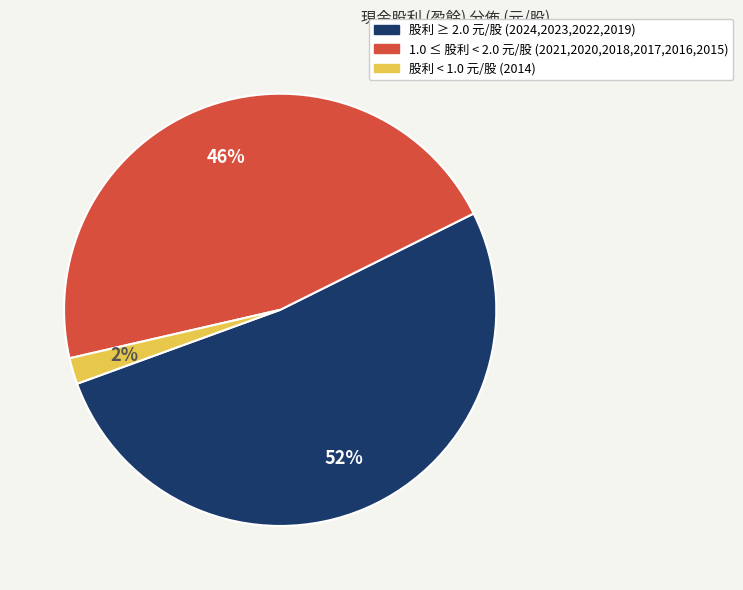

To the nearest percent, what is the average slice percentage?

33%